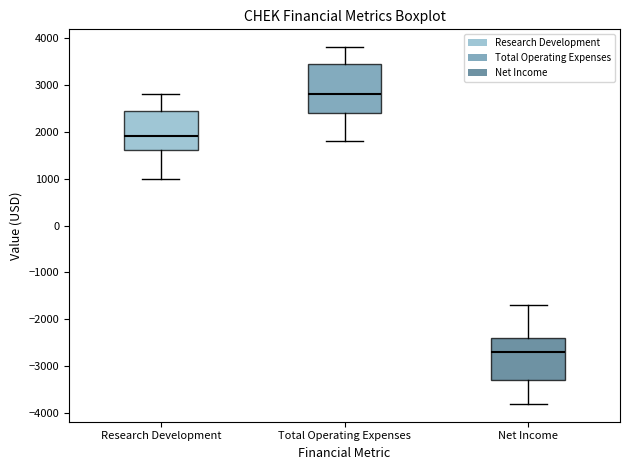

Which box is the tallest, from its lower edge to its upper edge?

Total Operating Expenses